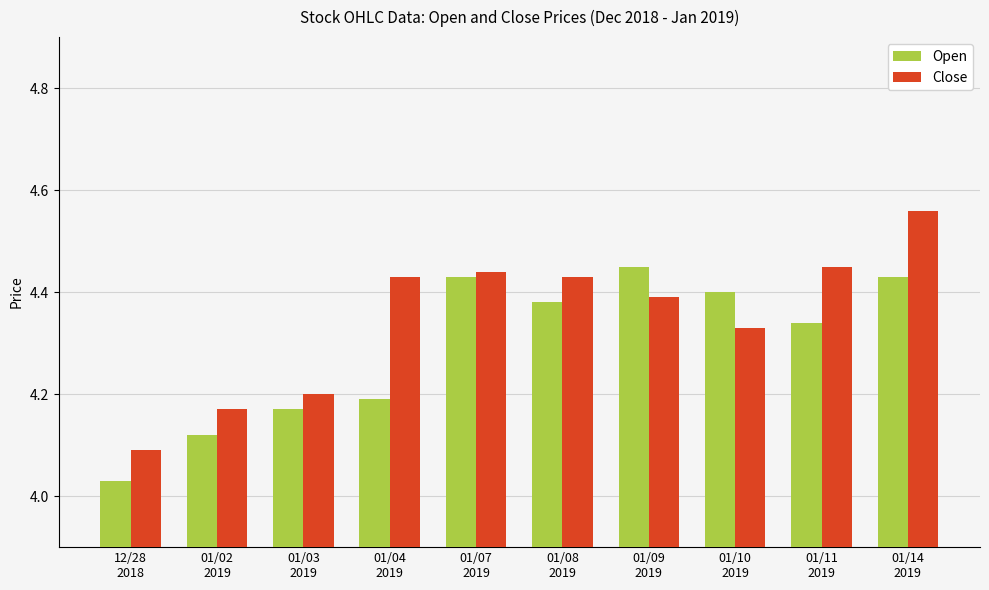

What is the difference between the maximum and minimum values in the Close series?

0.5